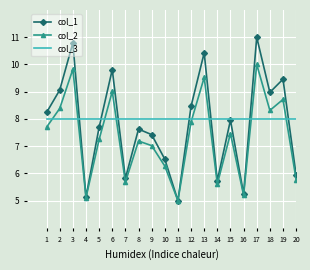

What is the sum of all col_1 values?

156.3